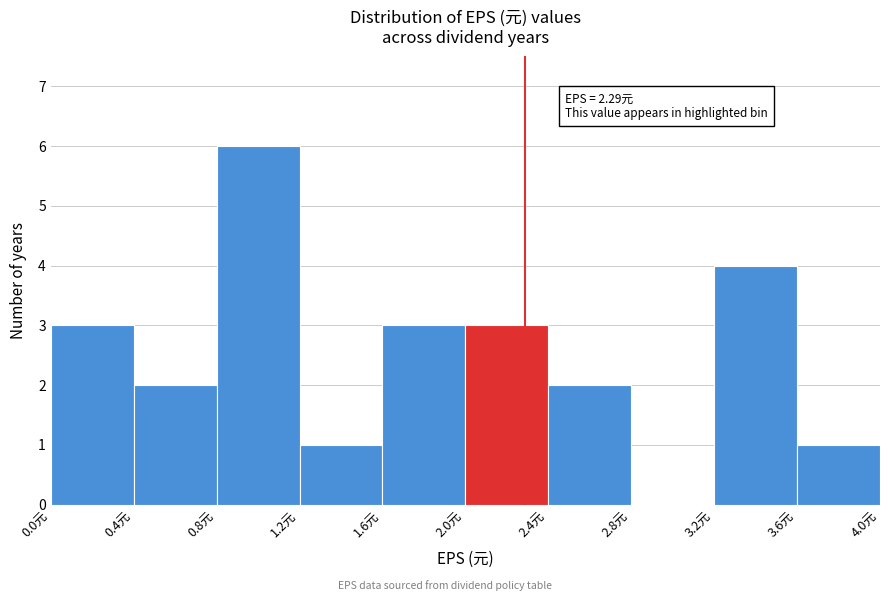

Over which range of the x-axis is the bar tallest?

0.8 to 1.2